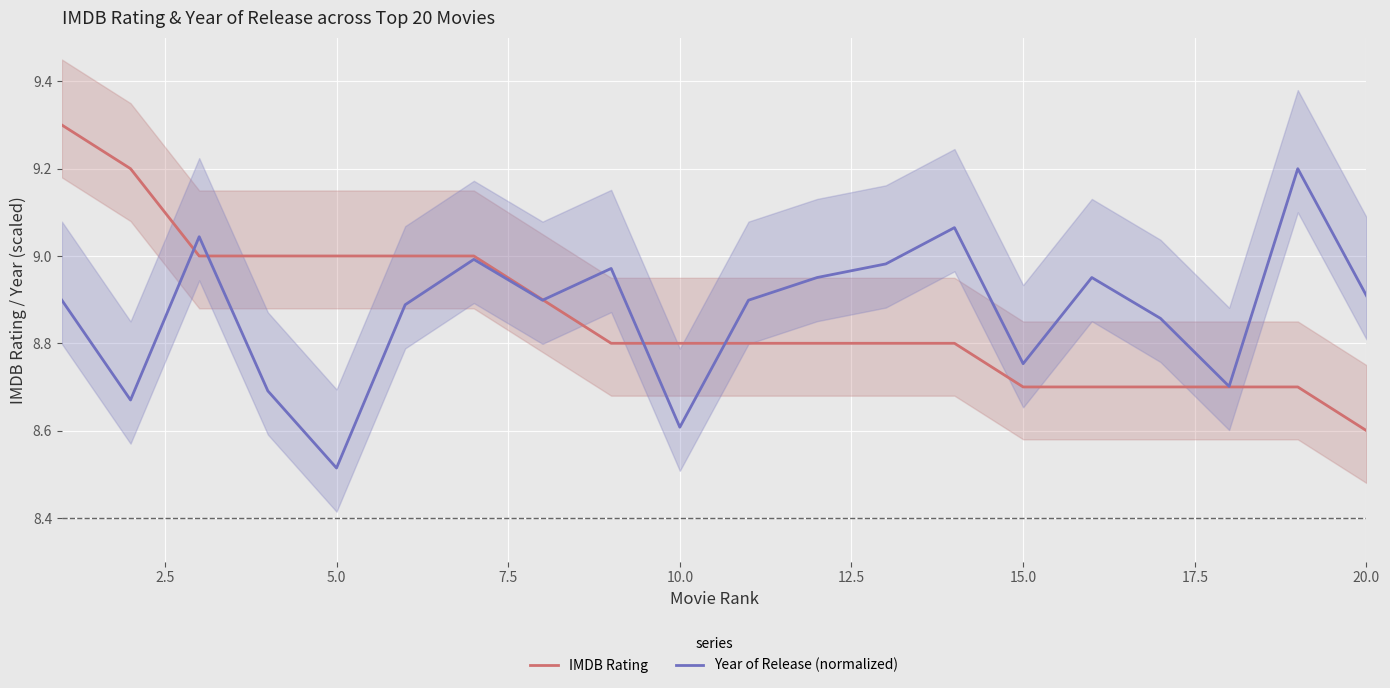

How many series are shown in this chart?

2